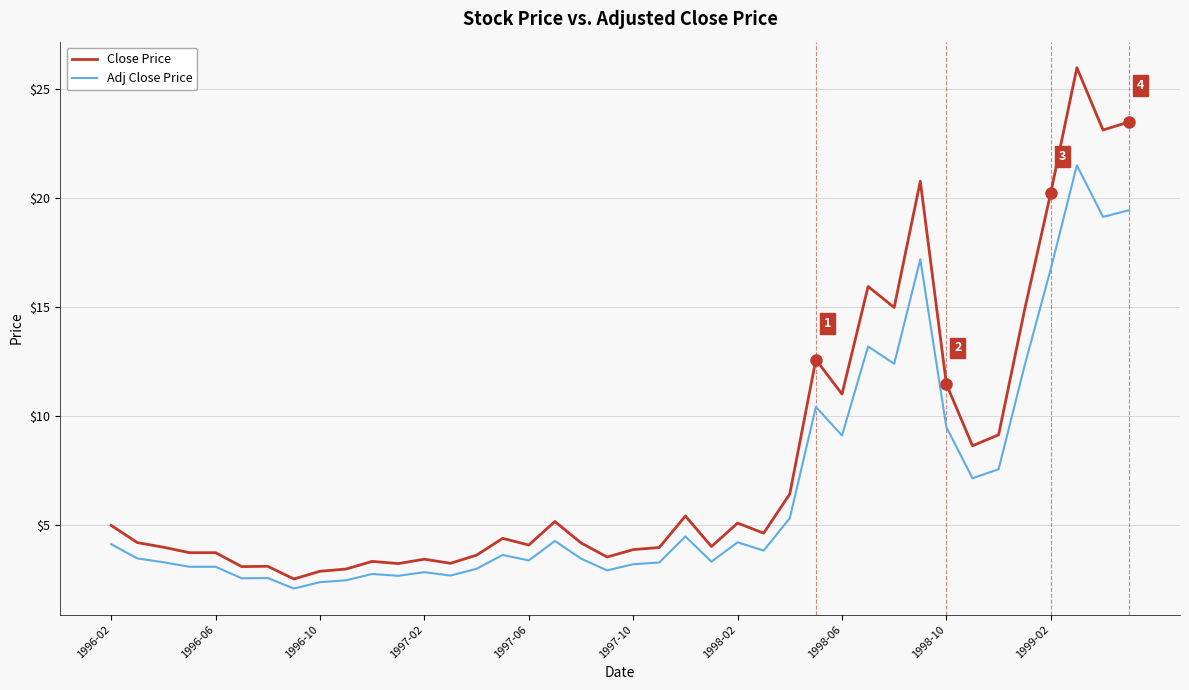

List the series in order of their peak value, highest first.

Close Price, Adj Close Price